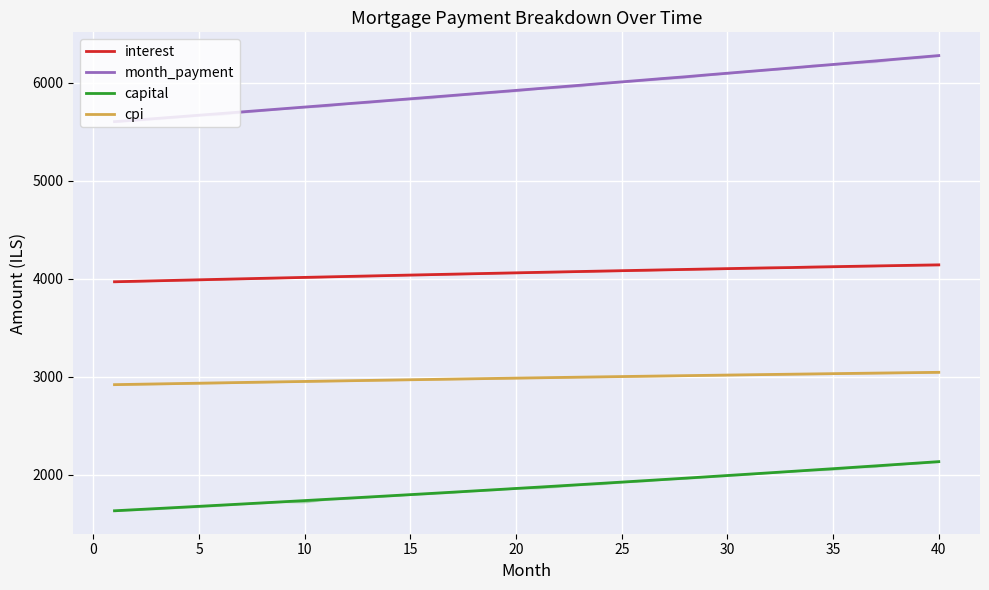

True or false: cpi and capital cross at least once.

False